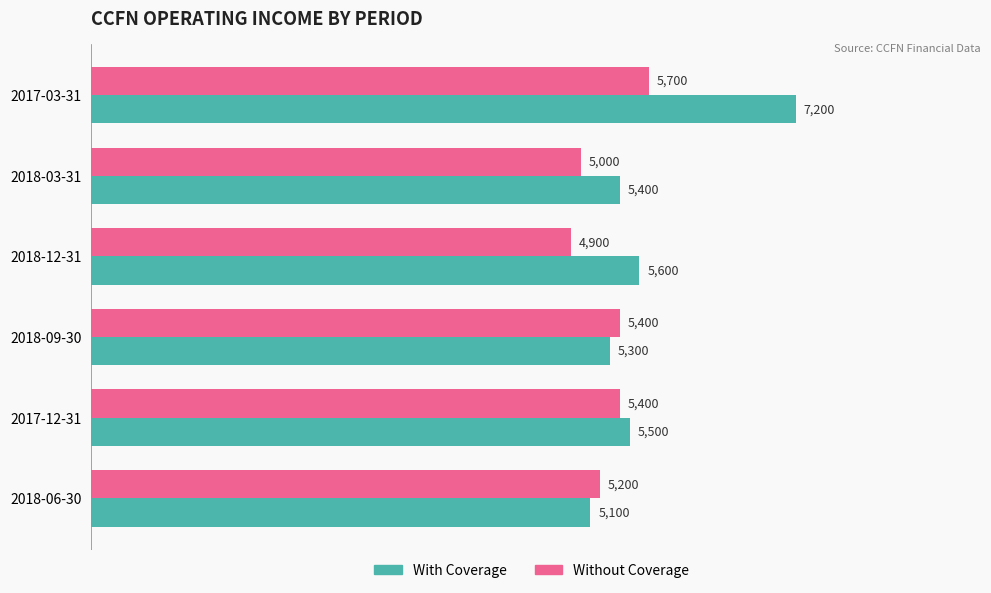

The Without Coverage series shows 1146 at 2018-12-31. True or false?

False